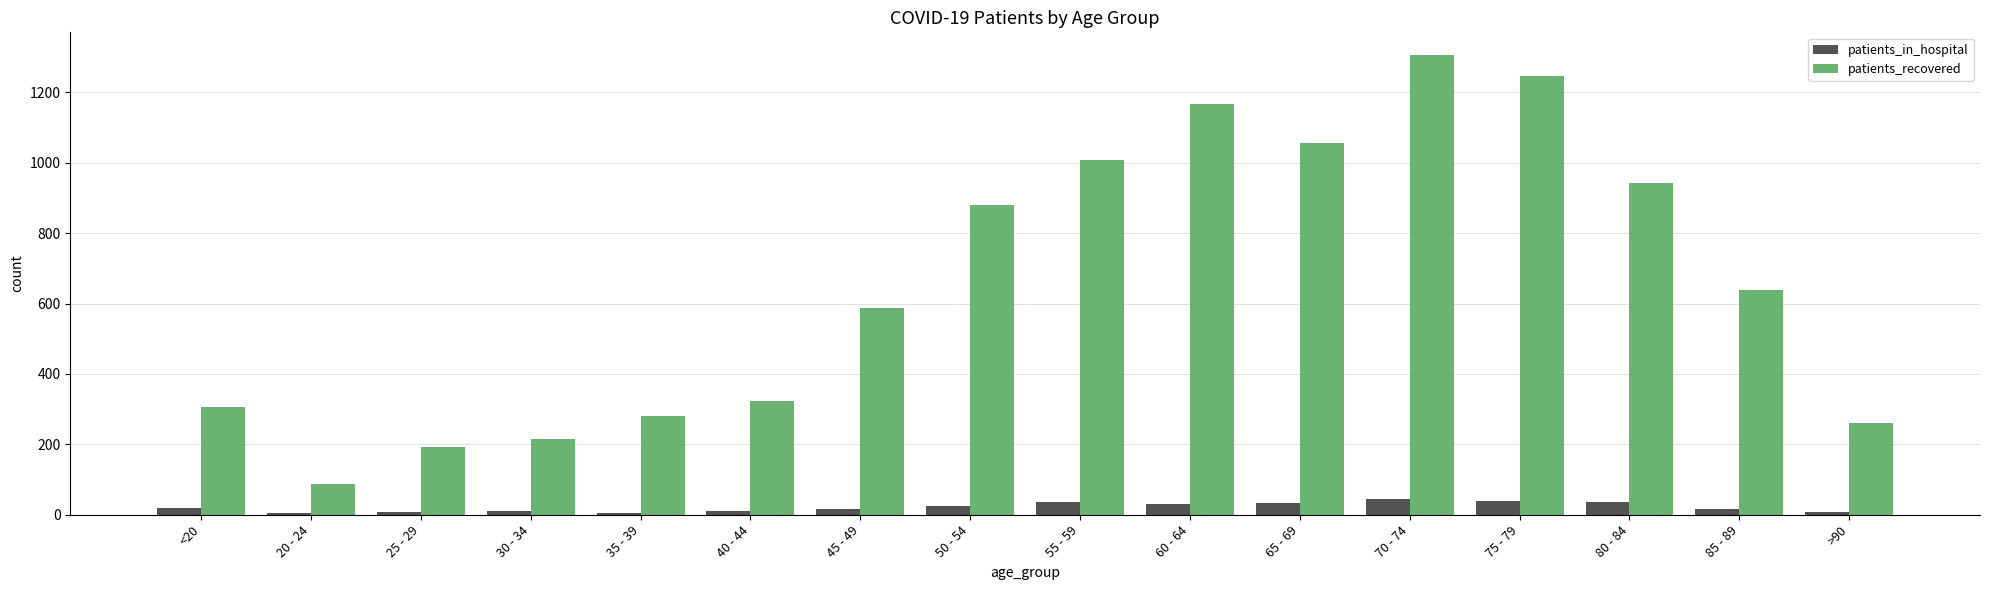

At which label does patients_recovered reach its peak?

70 - 74